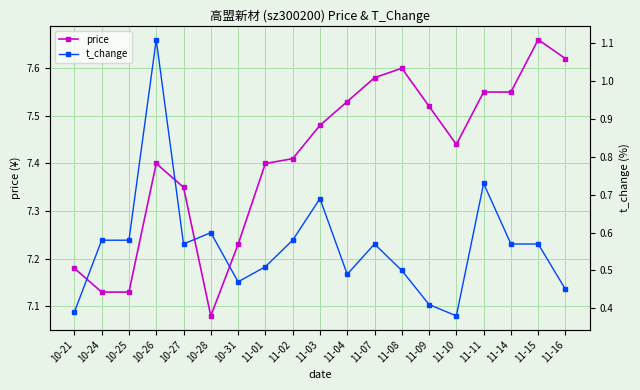

Where is the first local maximum for price?

10-26